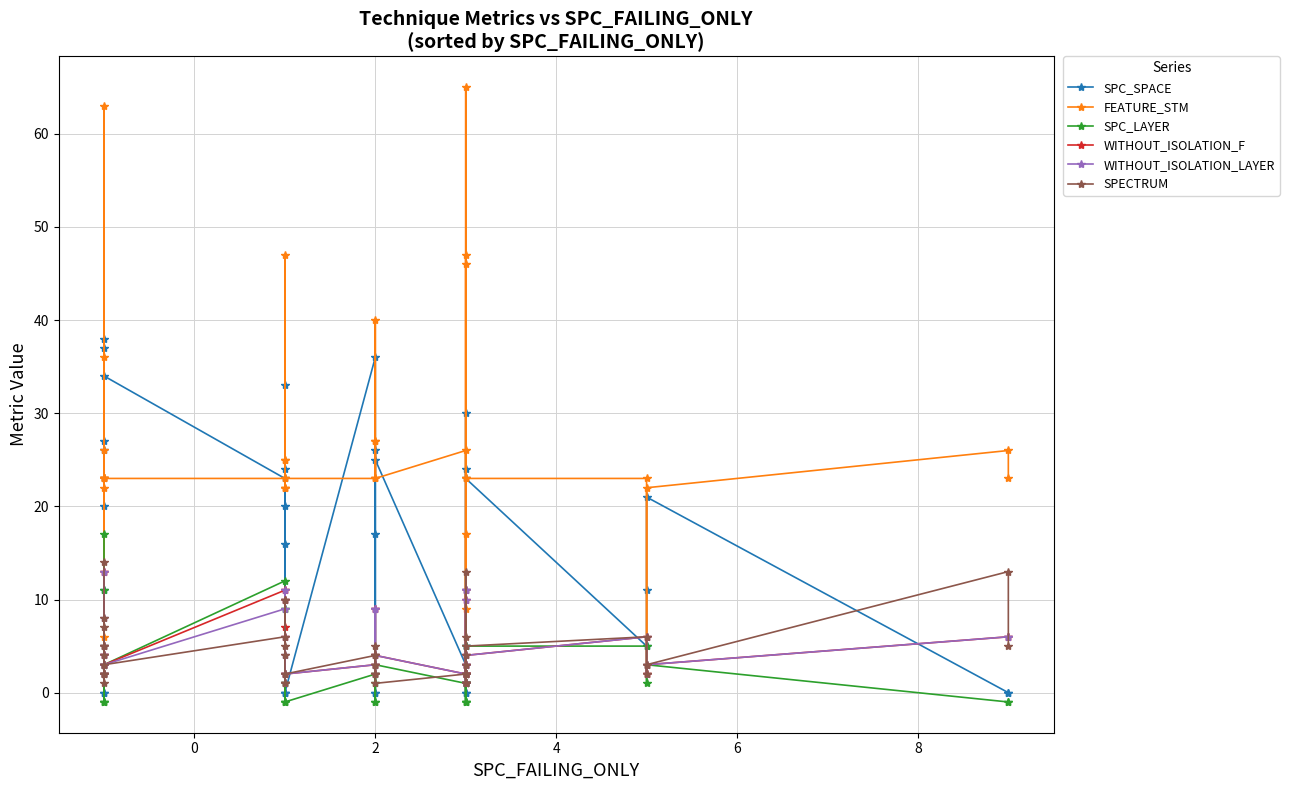

What is the sum of all FEATURE_STM values?

998